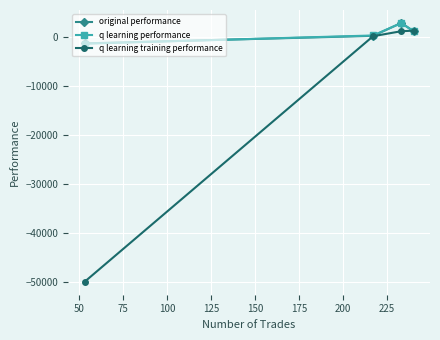

In q learning performance, how many points are higher than both neighbors (excluding endpoints)?

1